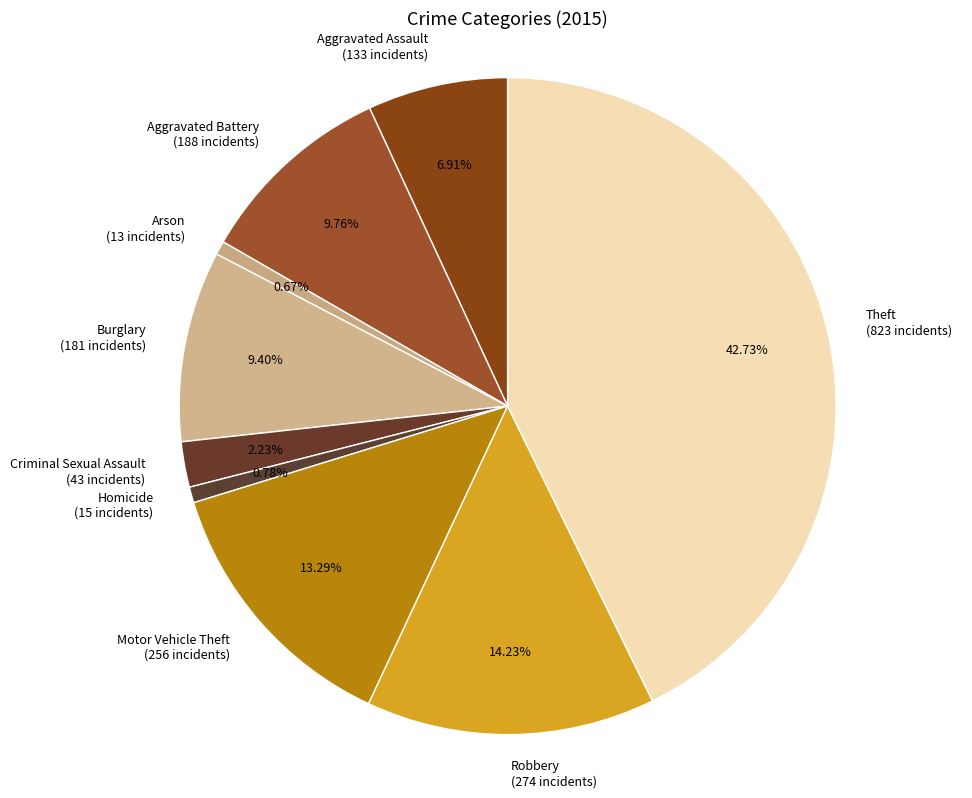

Approximately how many times larger is the value at Motor Vehicle Theft compared to Burglary?

1.4